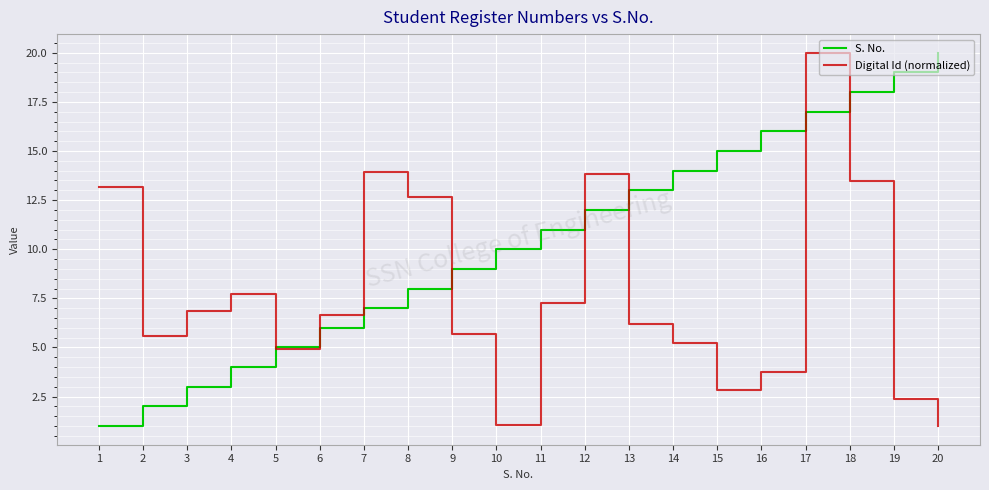

Is it true that Digital Id (normalized) equals 1.0 at 20?

True